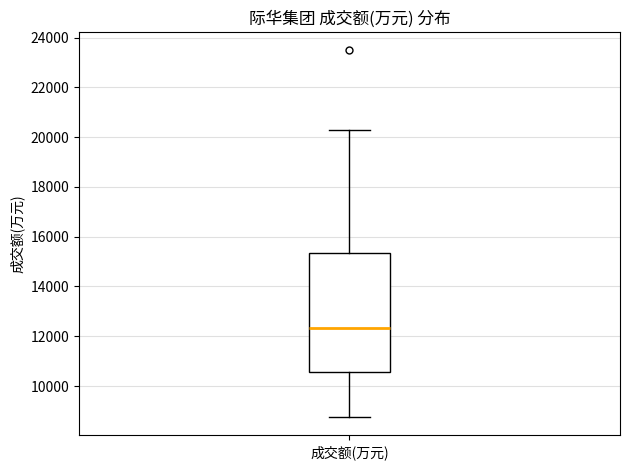

Where does the median line of the box for 成交额(万元) sit on the y-axis? The values are not printed on the chart, so give them approximately, as read against the axis.

12400